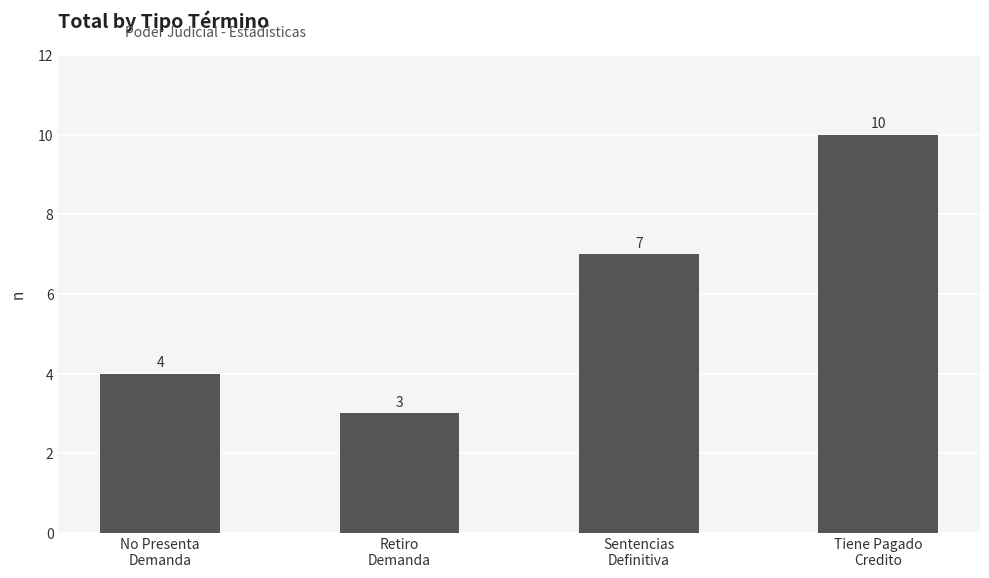

What value does the data have at Sentencias
Definitiva?

7